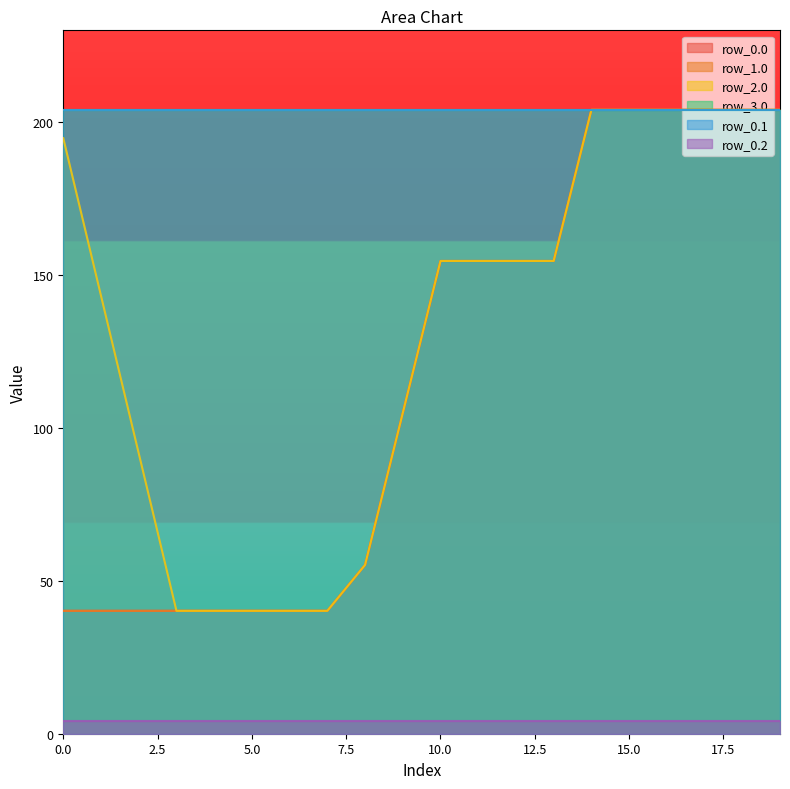

What is the approximate value of row_2.0 at 17?

204.0